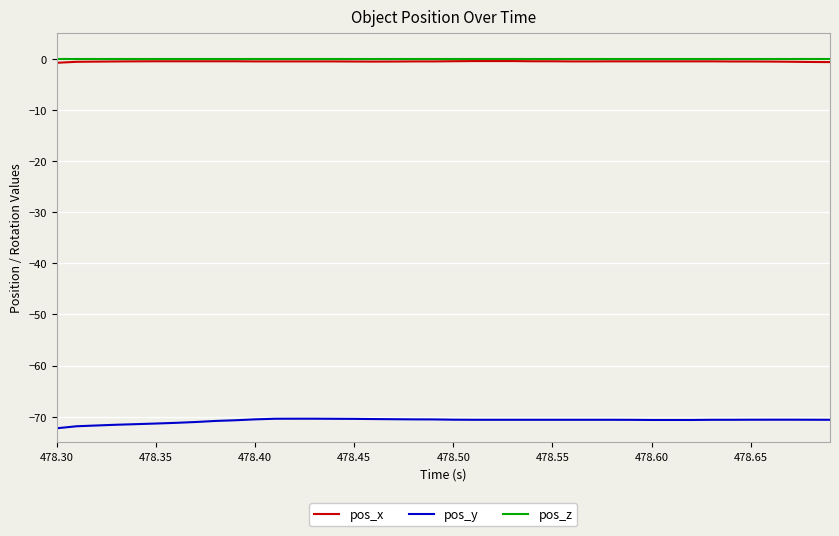

What is the minimum value for pos_y?

-72.3